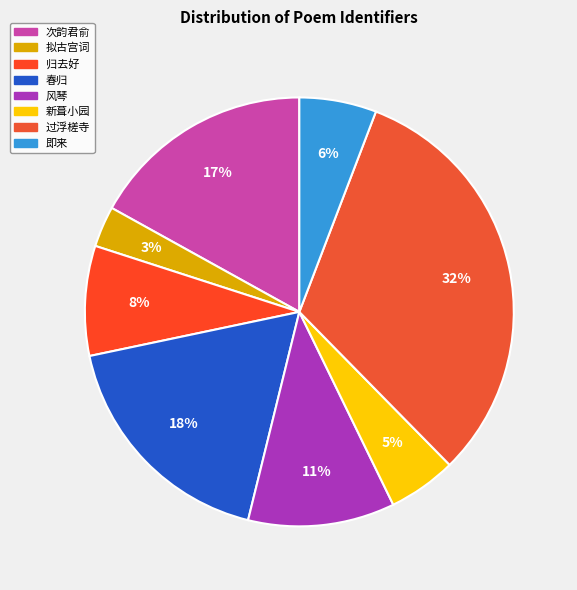

Which category has the smallest portion of the pie?

拟古宫词